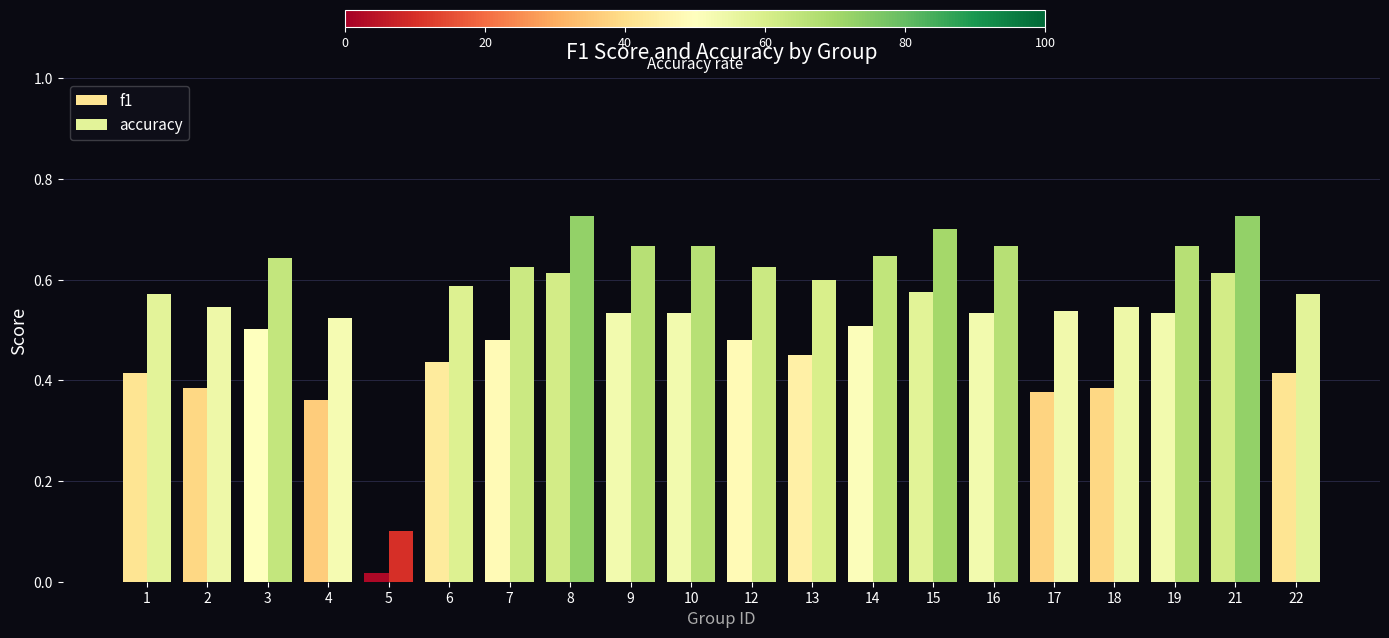

What is the sum of all f1 values?

9.1